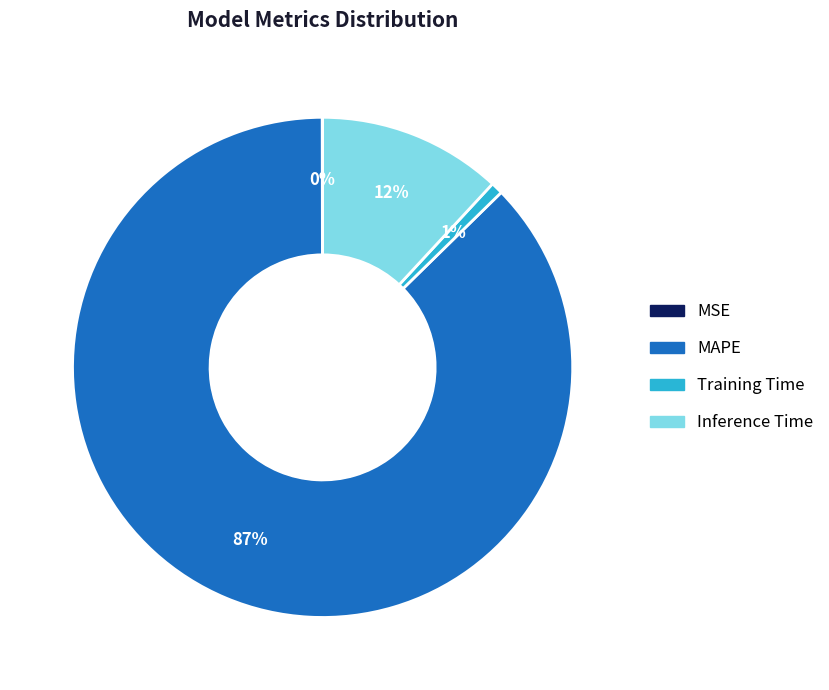

Which category accounts for the majority?

MAPE